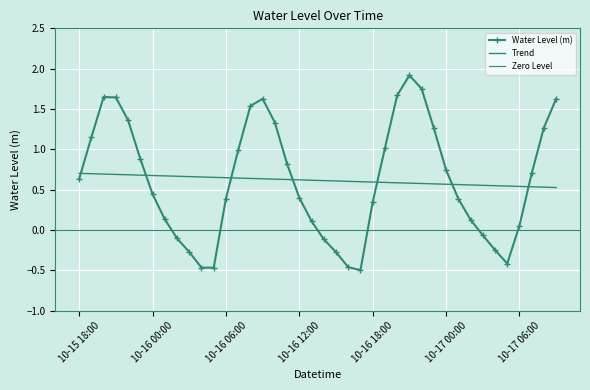

What is the maximum value shown in the chart?

1.9